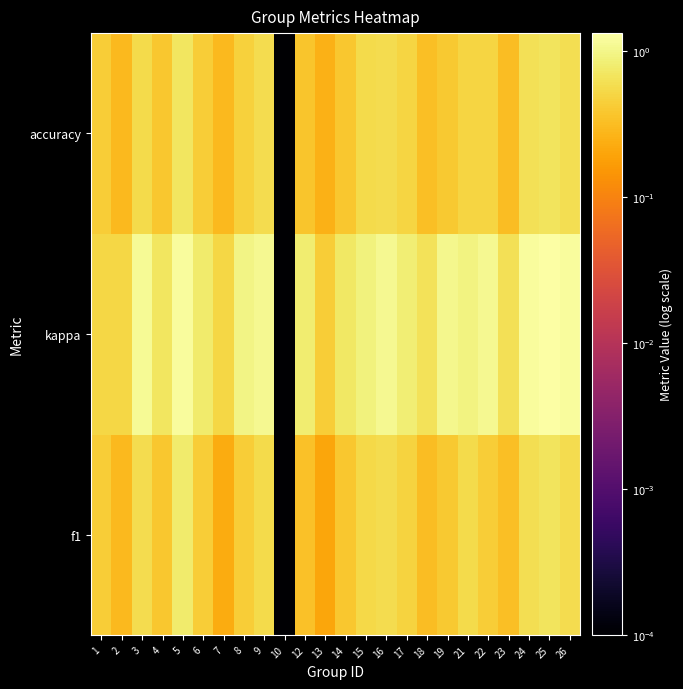

Reading left to right, list all the values displayed in this chart.

f1: 1=0.4	2=0.3	3=0.6	4=0.4	5=0.8	6=0.4	7=0.2	8=0.4	9=0.6	10=0.0	12=0.3	13=0.2	14=0.4	15=0.5	16=0.6	17=0.5	18=0.3	19=0.4	21=0.5	22=0.4	23=0.3	24=0.6	25=0.7	26=0.6
kappa: 1=0.5	2=0.5	3=1.1	4=0.7	5=1.2	6=0.8	7=0.5	8=1.0	9=1.1	10=0.0	12=0.8	13=0.4	14=0.7	15=0.9	16=1.1	17=0.8	18=0.6	19=1.0	21=0.9	22=1.1	23=0.6	24=1.2	25=1.3	26=1.2
accuracy: 1=0.4	2=0.3	3=0.6	4=0.4	5=0.7	6=0.4	7=0.3	8=0.5	9=0.6	10=0.0	12=0.4	13=0.2	14=0.4	15=0.5	16=0.6	17=0.5	18=0.3	19=0.4	21=0.5	22=0.5	23=0.3	24=0.6	25=0.7	26=0.6